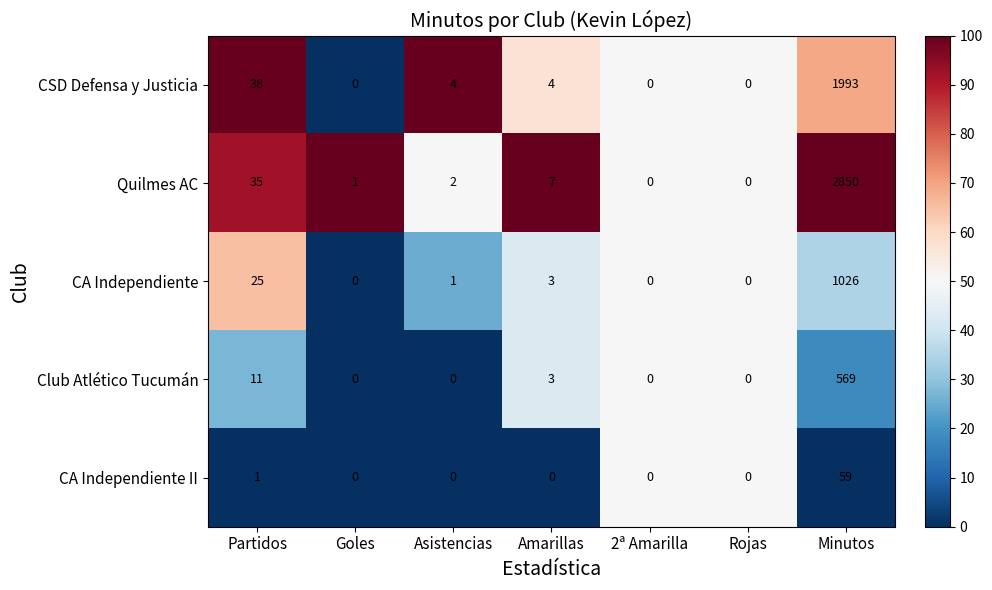

List the series in order of their overall mean, lowest first.

CA Independiente II, Club Atlético Tucumán, CA Independiente, CSD Defensa y Justicia, Quilmes AC